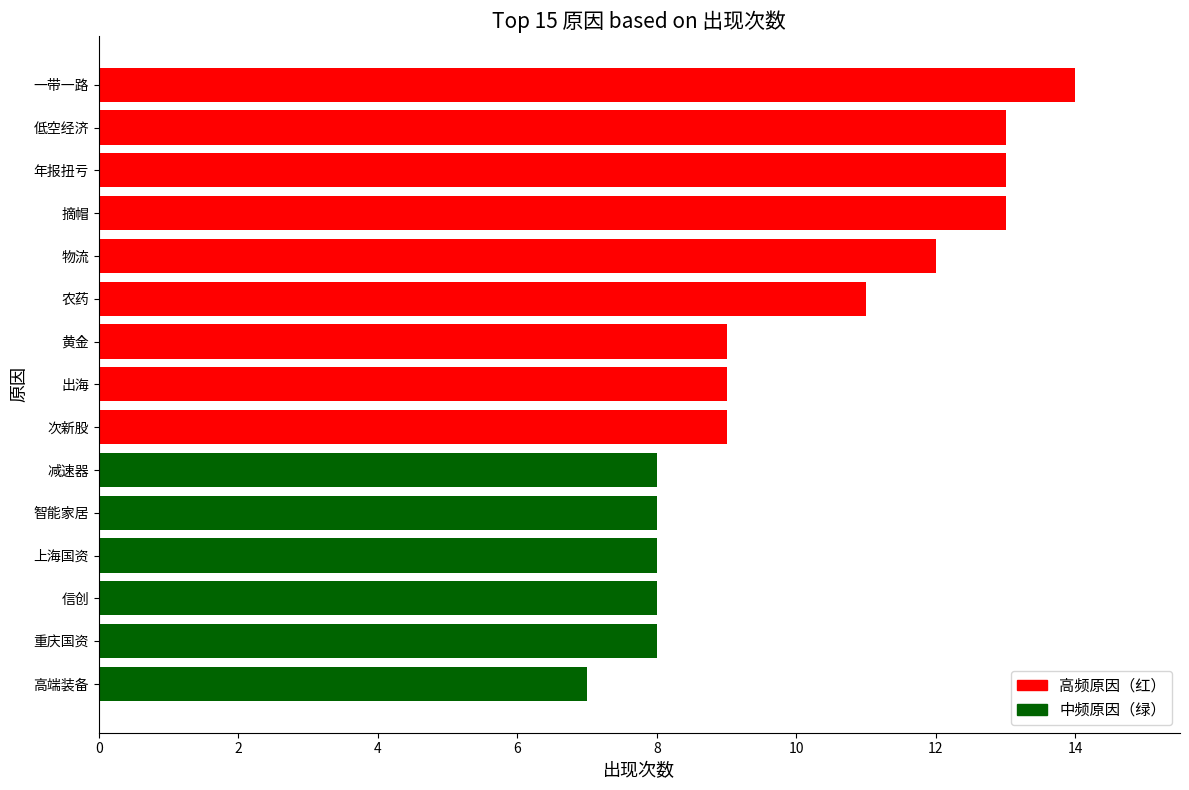

What is the sum of all values?

150